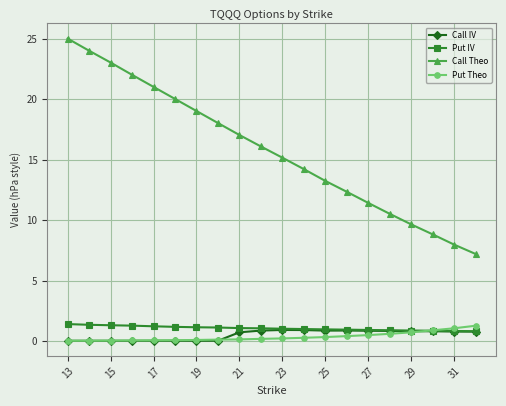

True or false: Put IV and Call Theo cross at least once.

False